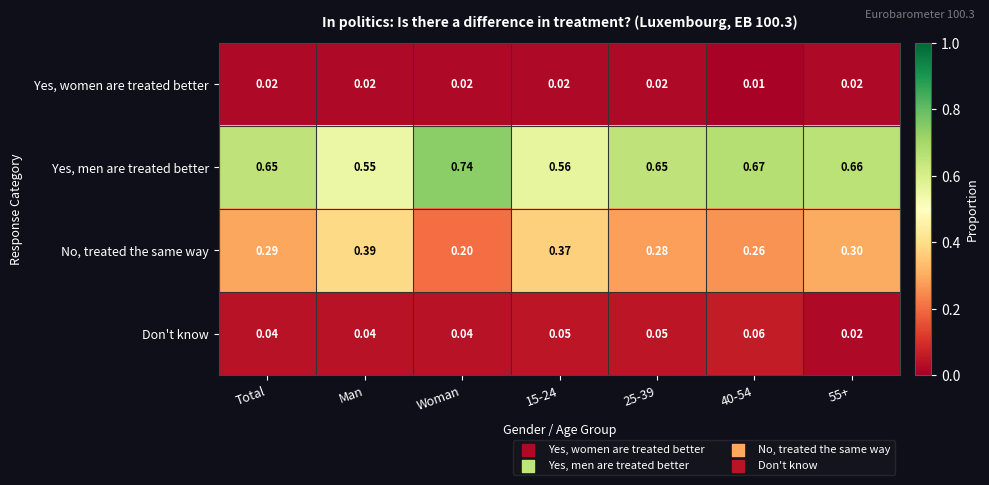

Between Woman and 55+, which series saw the biggest shift?

No, treated the same way